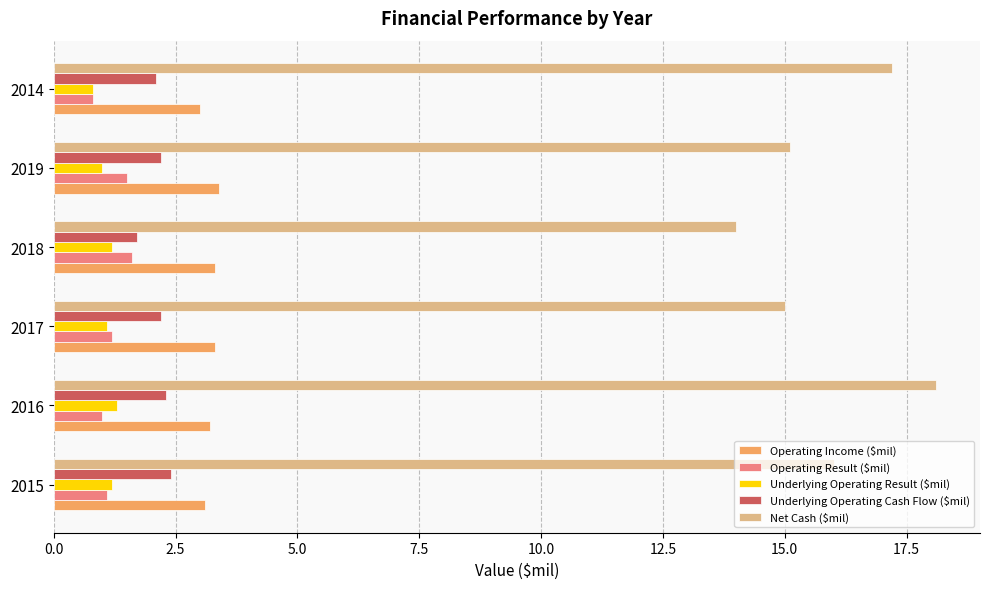

What is the sum of all Operating Income ($mil) values?

19.3